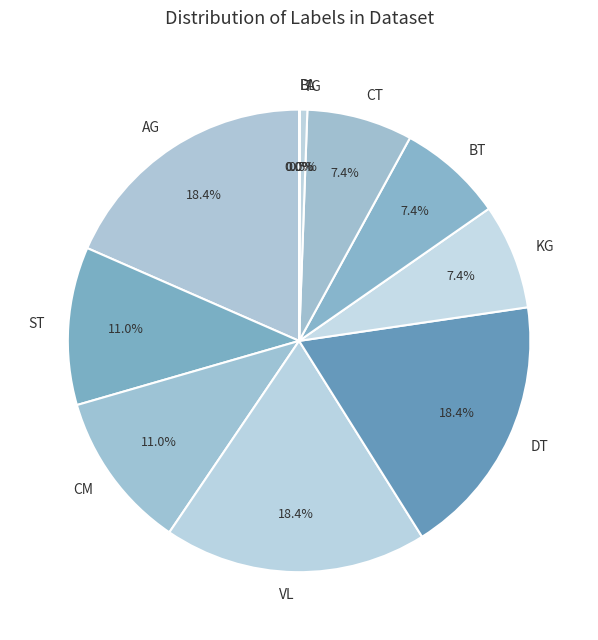

Approximately how many times larger is the value at CM compared to AG?

0.6